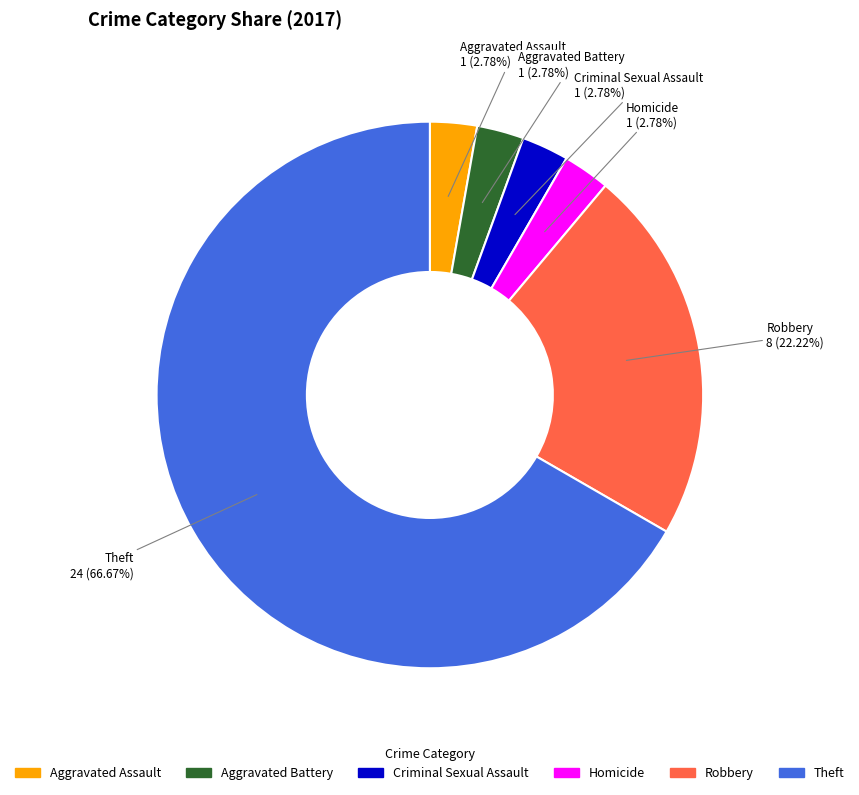

Does any single category account for the majority?

Yes